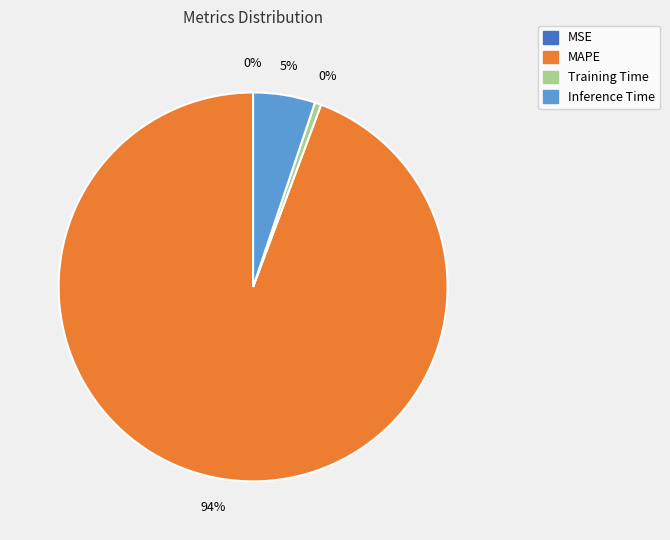

Which category has the smallest portion of the pie?

MSE